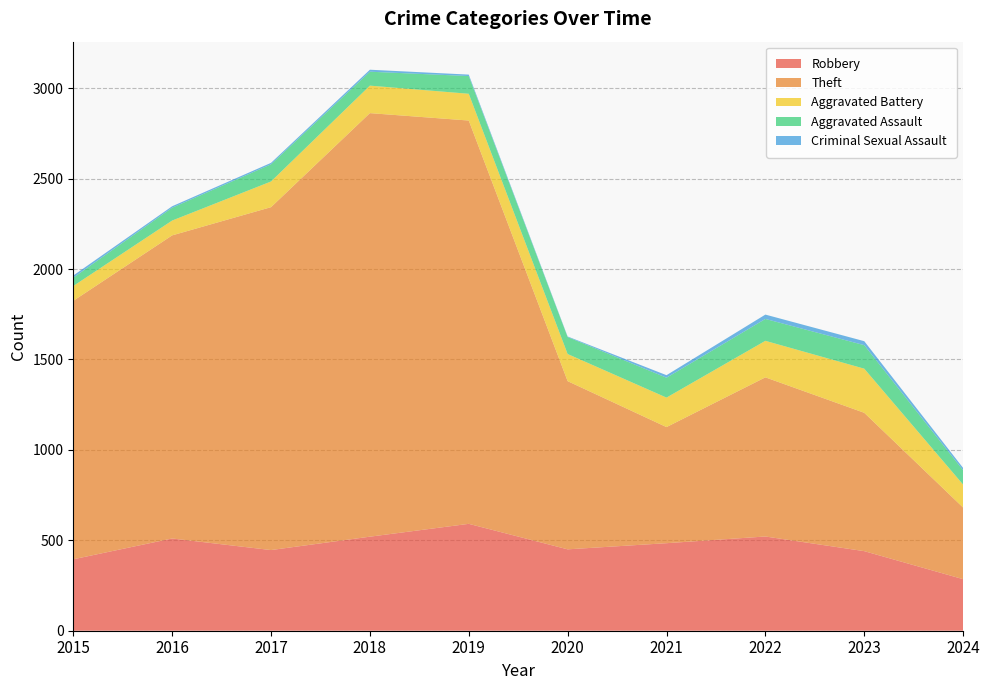

Reading right to left, extract all data points from this chart.

Robbery: 2024=285	2023=440	2022=521	2021=484	2020=450	2019=591	2018=520	2017=446	2016=510	2015=395
Theft: 2024=396	2023=765	2022=880	2021=642	2020=930	2019=2230	2018=2342	2017=1896	2016=1676	2015=1429
Aggravated Battery: 2024=127	2023=244	2022=202	2021=163	2020=150	2019=148	2018=152	2017=142	2016=82	2015=82
Aggravated Assault: 2024=79	2023=130	2022=121	2021=110	2020=94	2019=98	2018=77	2017=95	2016=71	2015=46
Criminal Sexual Assault: 2024=13	2023=22	2022=24	2021=14	2020=3	2019=8	2018=11	2017=8	2016=8	2015=12